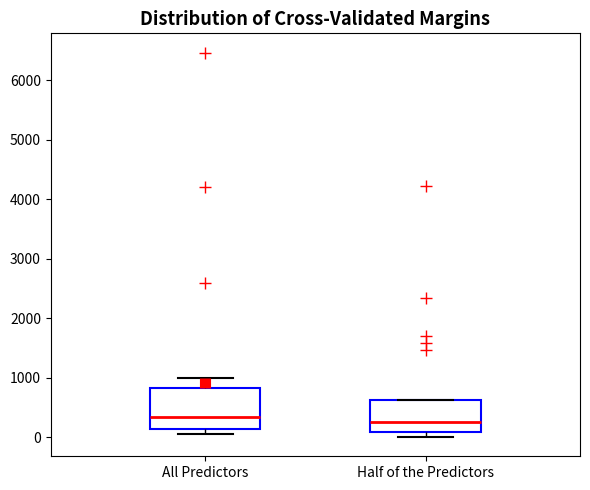

Reading left to right, read every box against the y-axis: the position of its median line, the range the box covers, and the ends of its whiskers. The values are not printed on the chart, so give them approximately, as read against the axis.

All Predictors: median 300, box 100 to 800, whiskers 0 to 1000
Half of the Predictors: median 200, box 100 to 600, whiskers 0 to 600